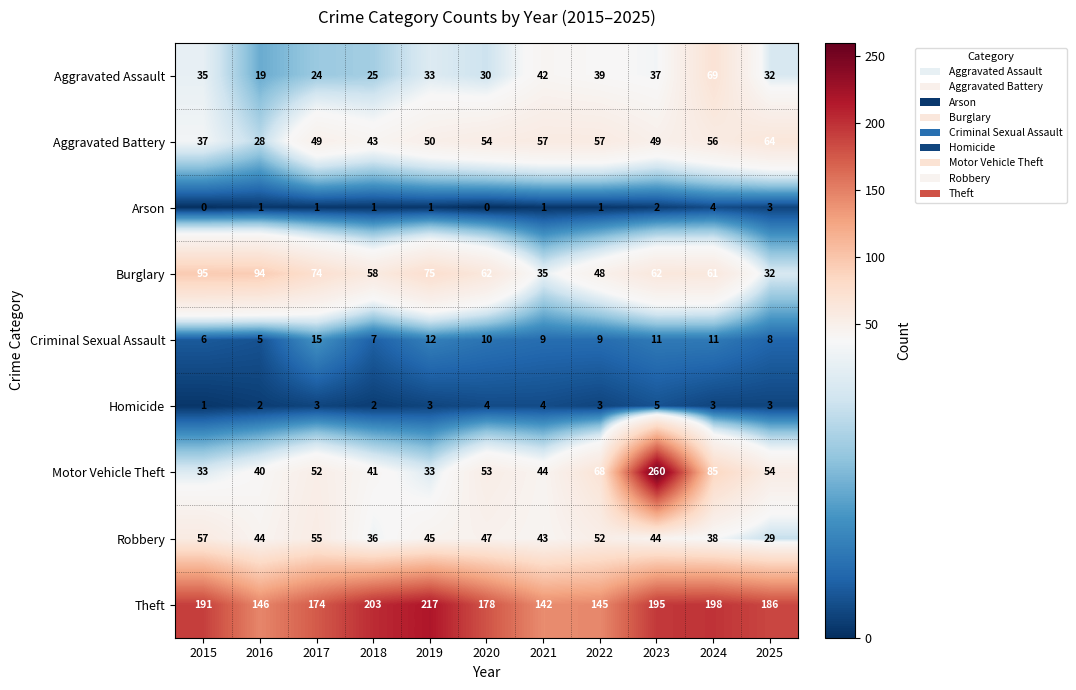

Where is Criminal Sexual Assault nearest to the value 10?

2020